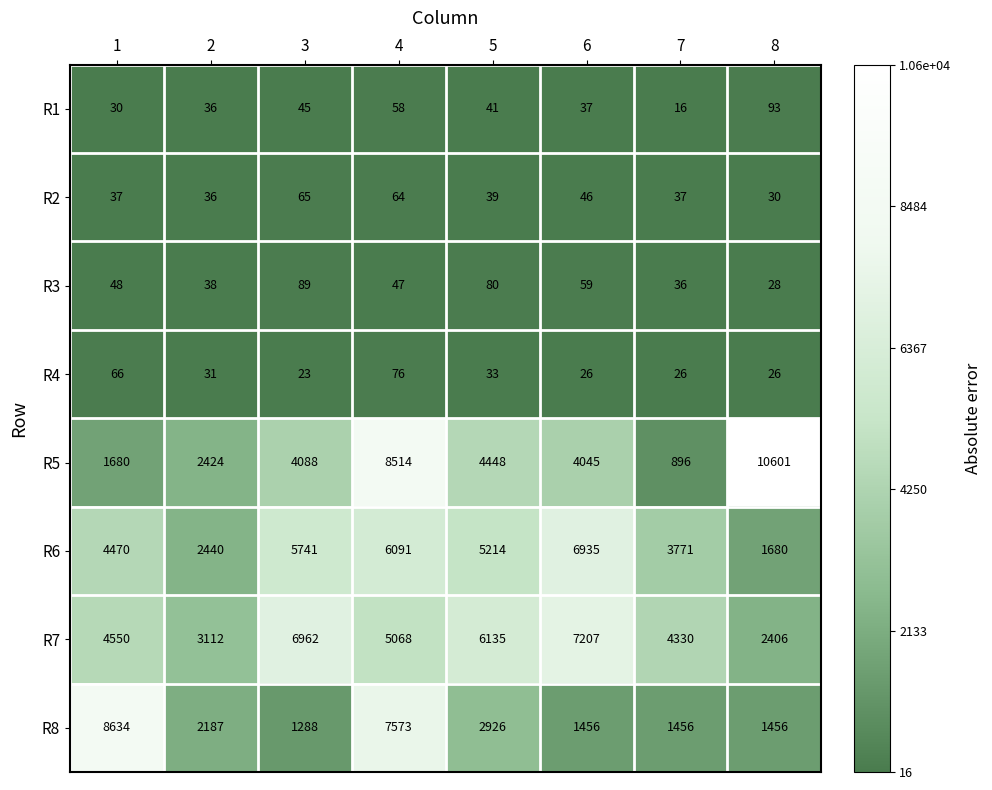

Which series changed the most between 5 and 7?

R5